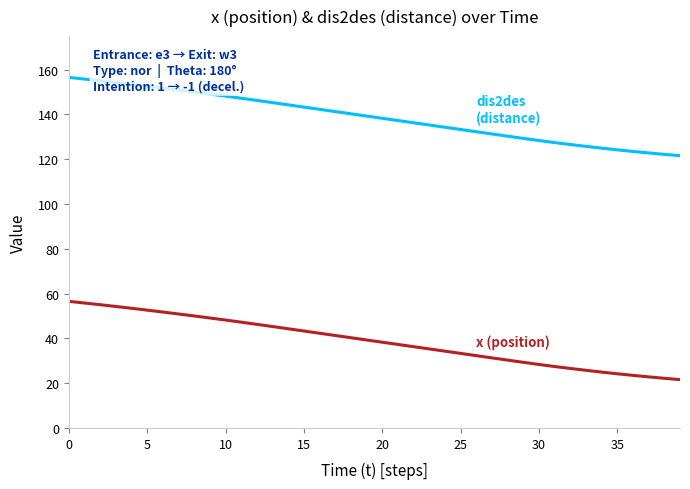

What is the maximum value shown in the chart?

156.6